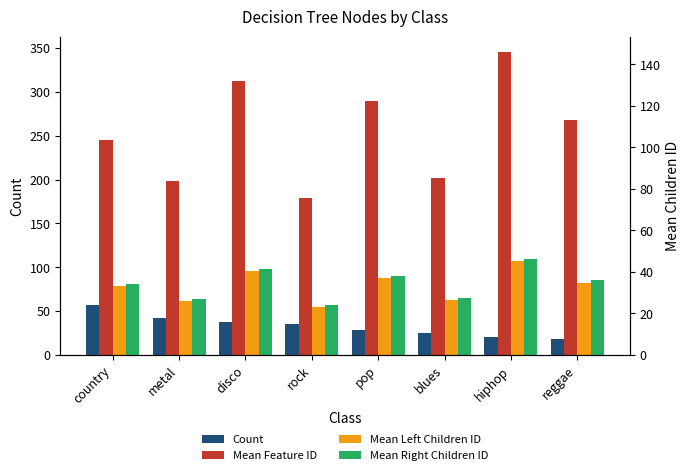

What is the sum of all Mean Left Children ID values?

630.4